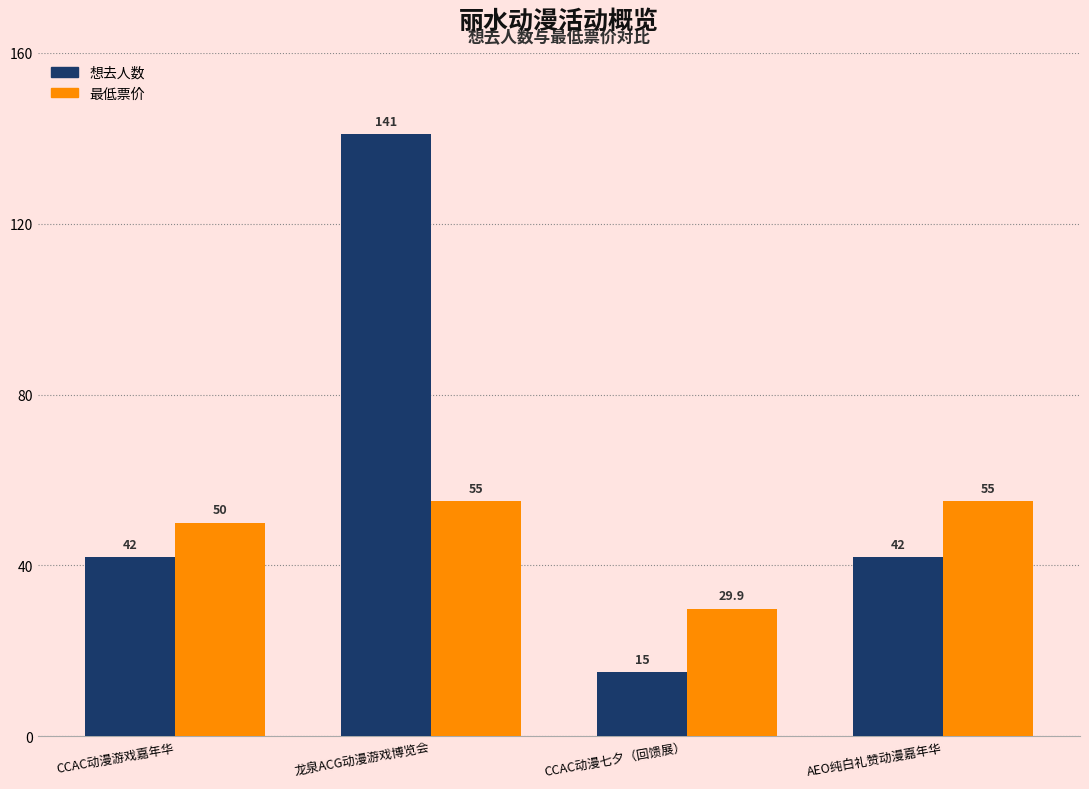

Which series has the largest total across all categories?

想去人数